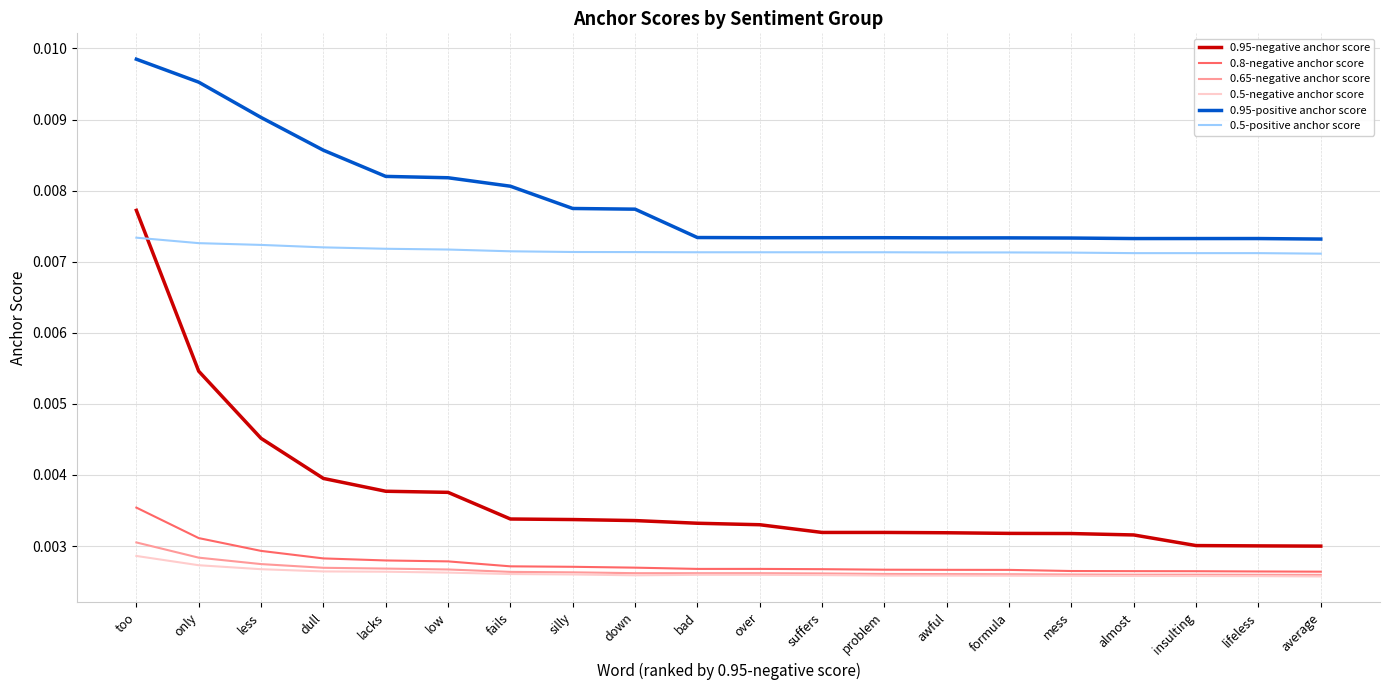

Which category has the highest value across all series?

too